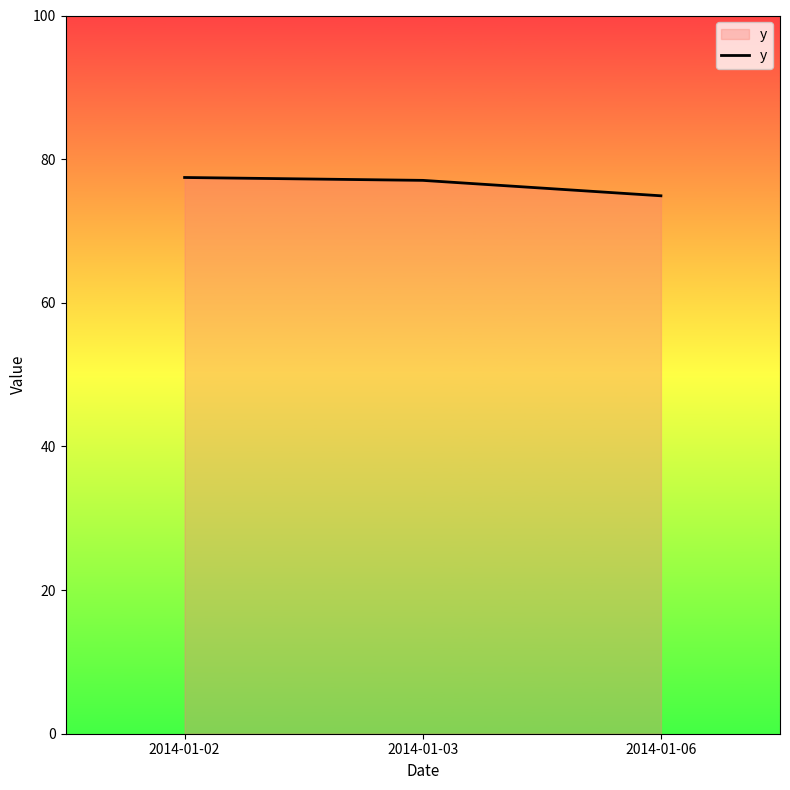

What is the sum of all values?

229.4